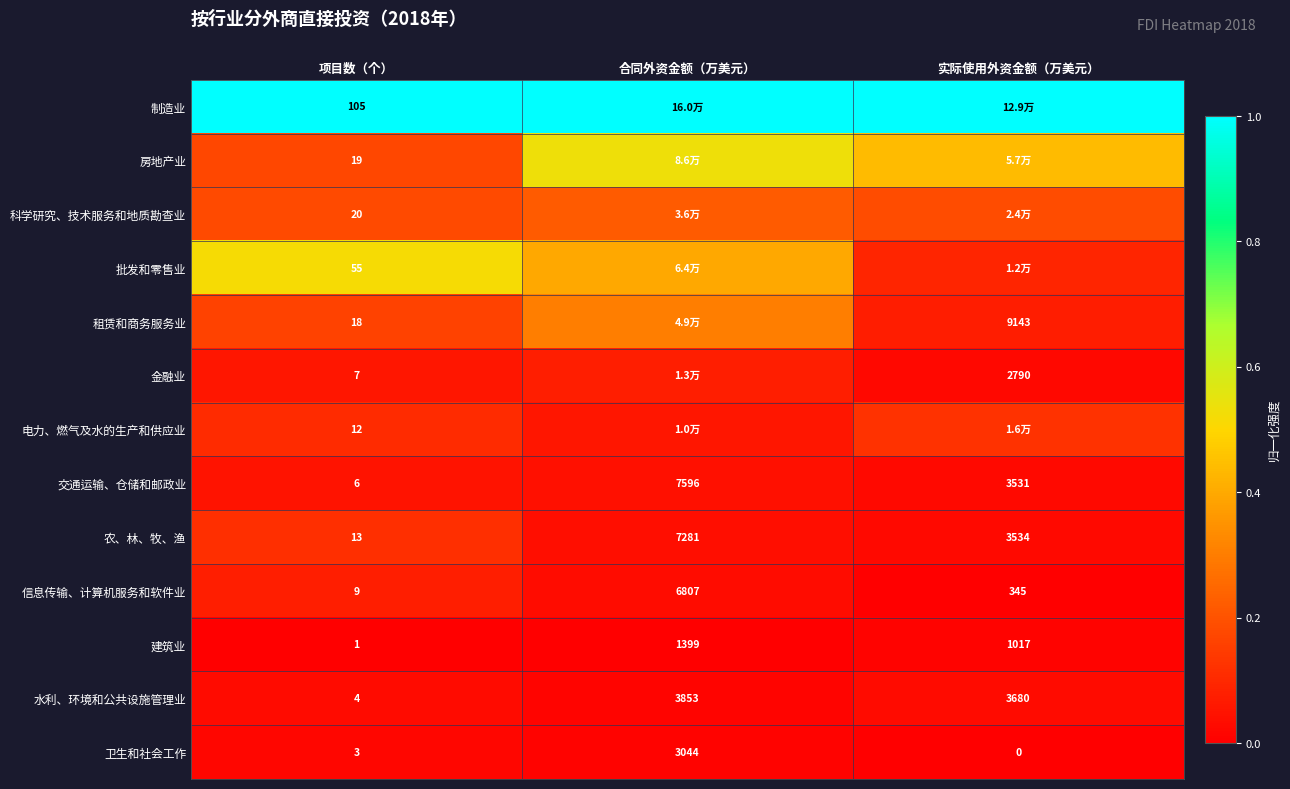

Where is 建筑业 nearest to the value 700?

实际使用外资金额（万美元）